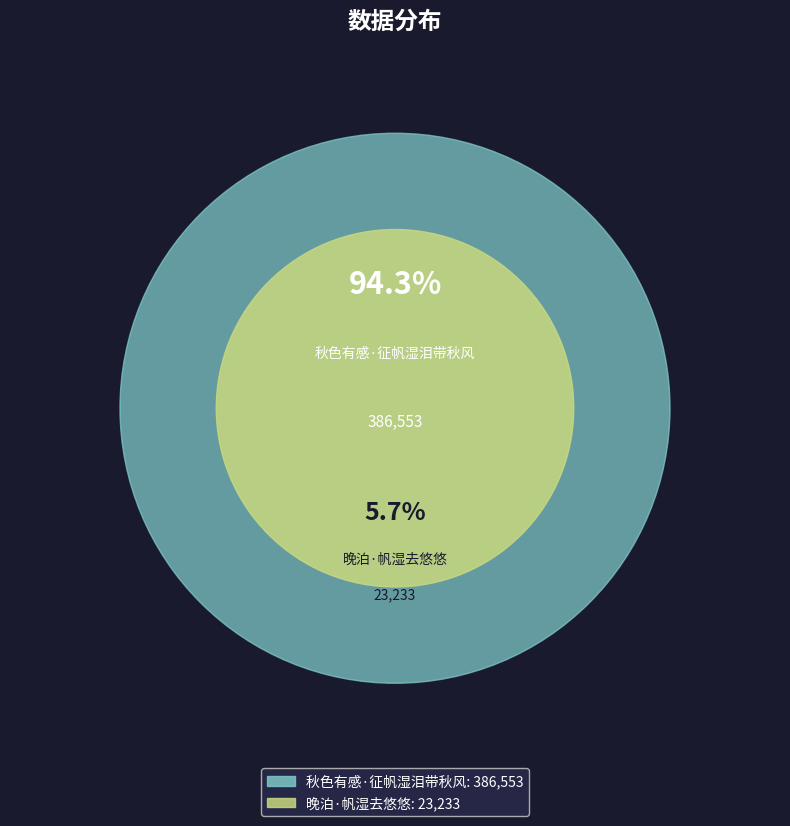

The 晚泊·帆湿去悠悠 slice represents 1% of the pie. True or false?

False